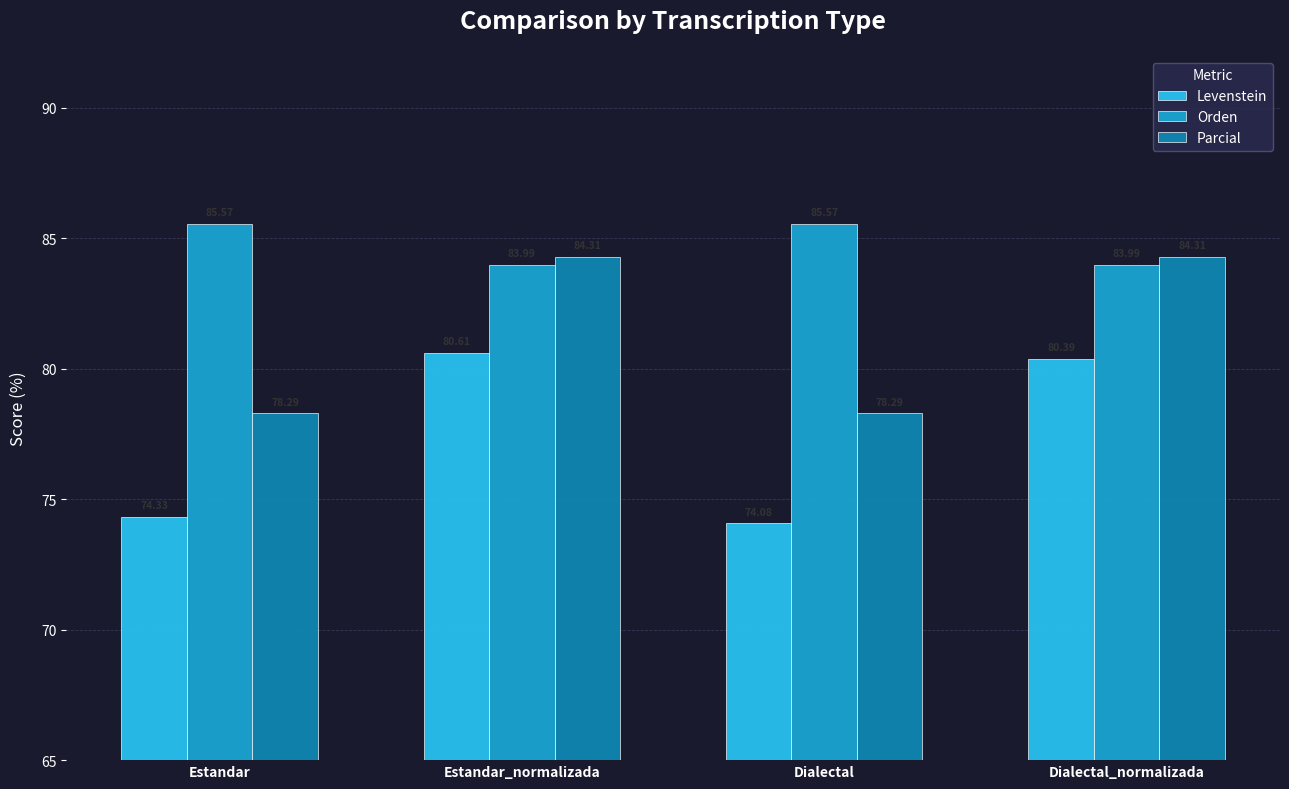

Is the value of Levenstein at Dialectal greater than the value of Orden at Dialectal_normalizada?

No